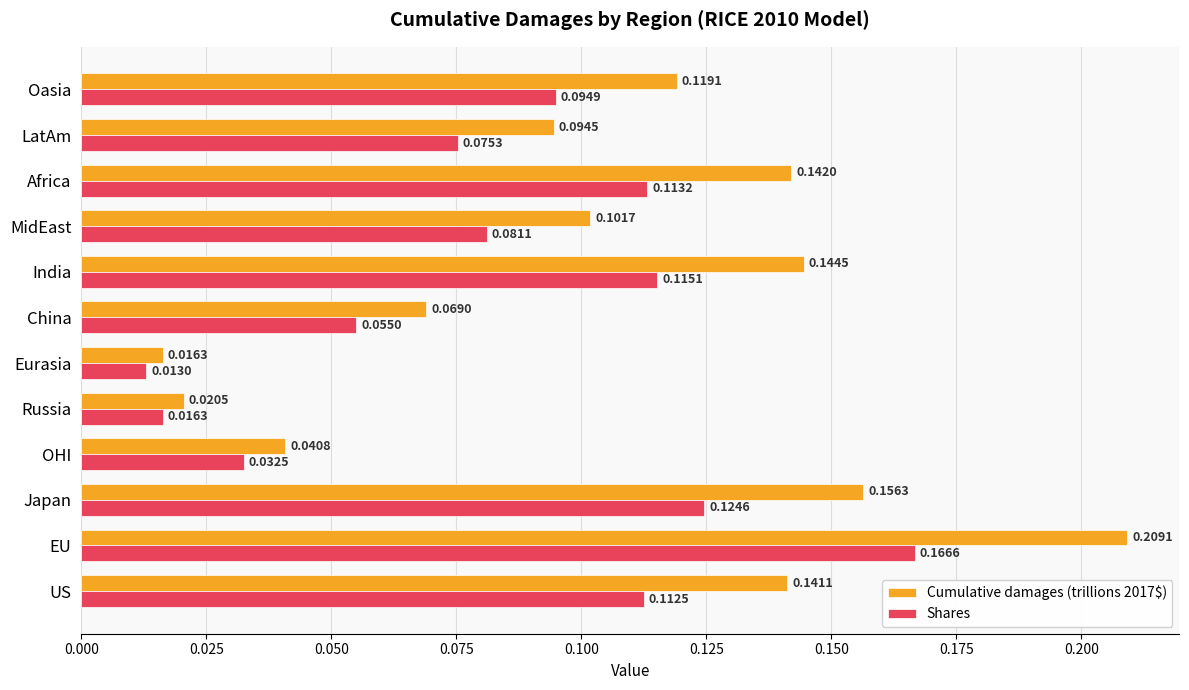

Which series changed the most between OHI and Eurasia?

Cumulative damages (trillions 2017$)